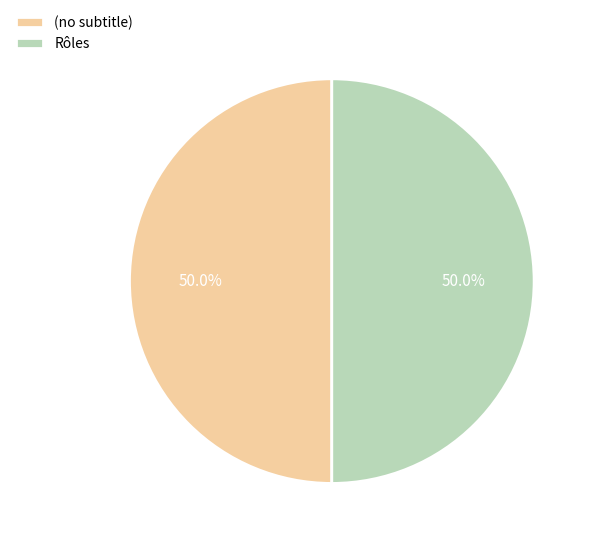

How much of the chart is everything except (no subtitle)?

50.0%